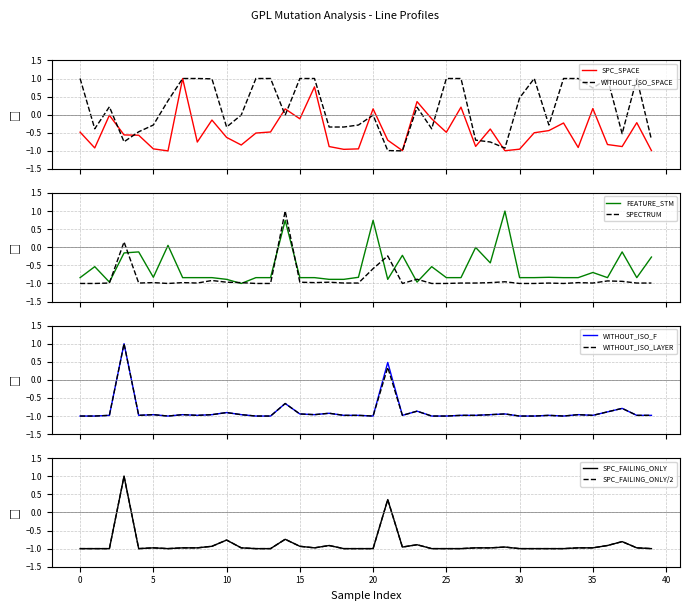

What is the sum of all WITHOUT_ISOLATION_F values?

-34.9